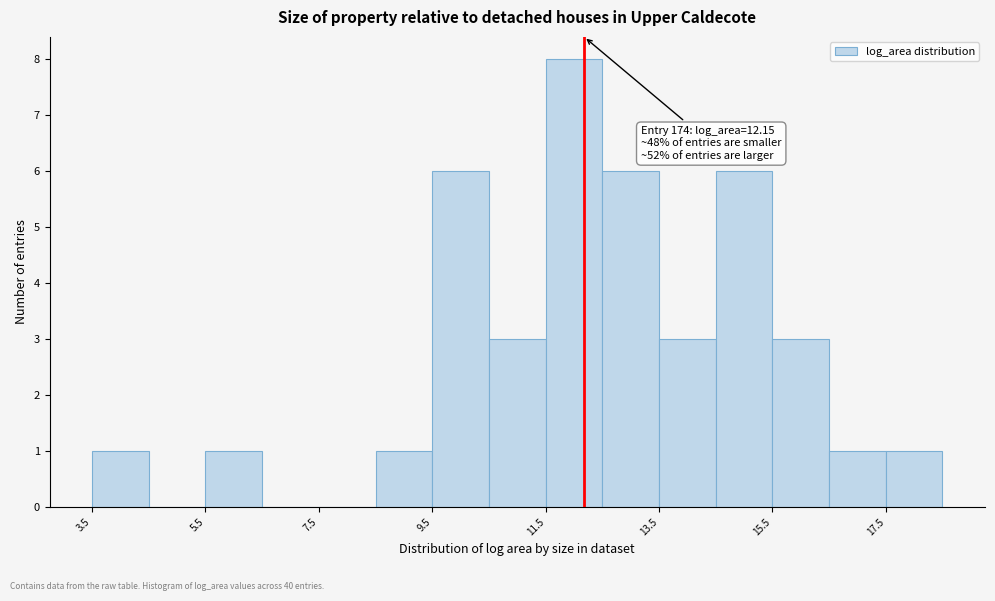

Which range on the x-axis has the tallest bar?

11.4 to 12.4